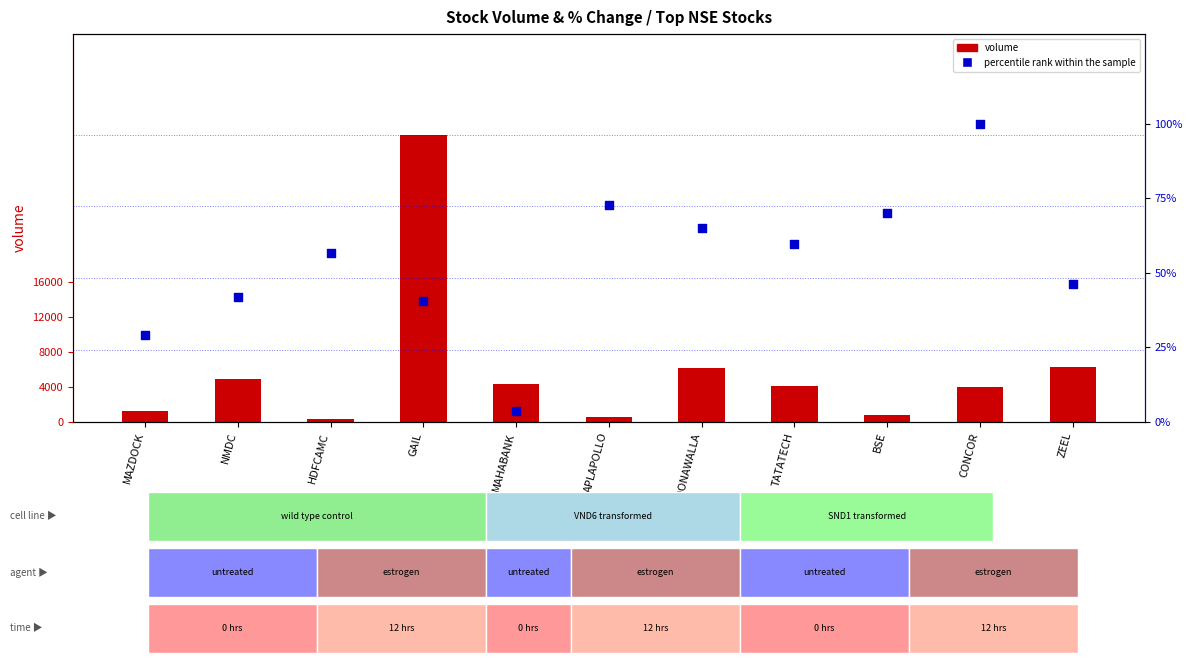

Which series reaches the maximum Y coordinate?

volume